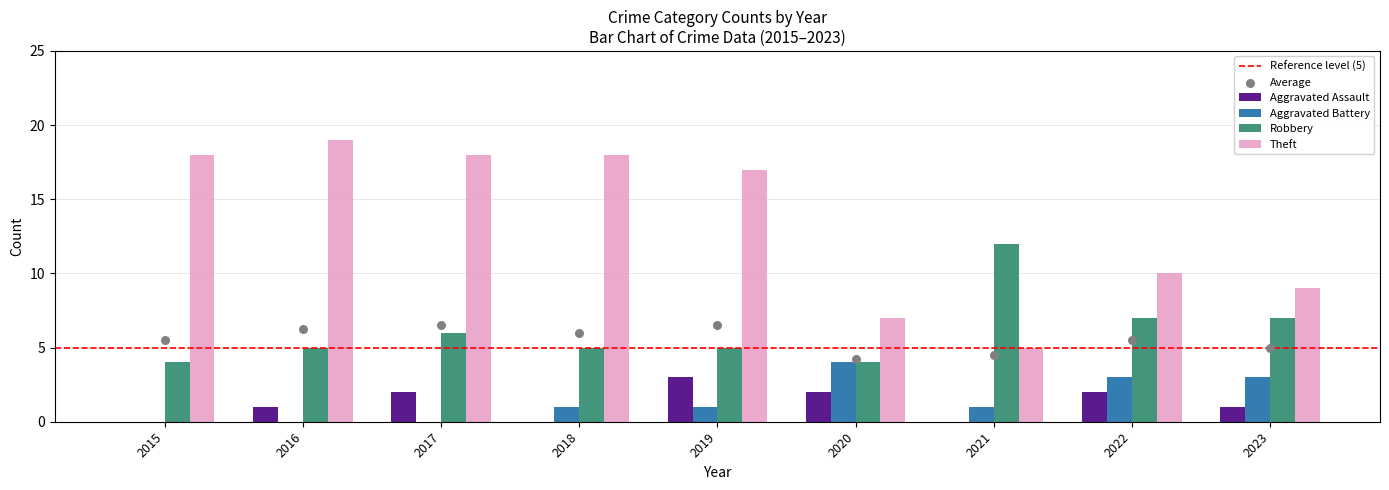

Which series contains the lowest Y value?

Aggravated Assault